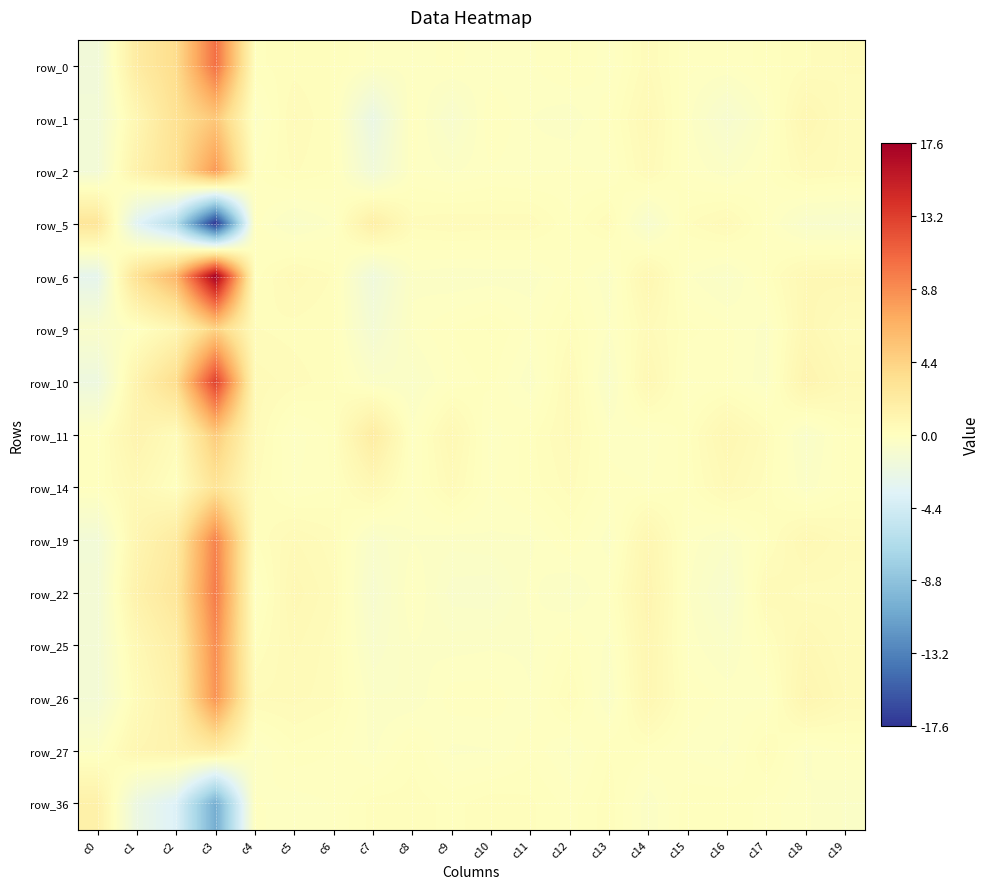

How many series are shown in this chart?

15